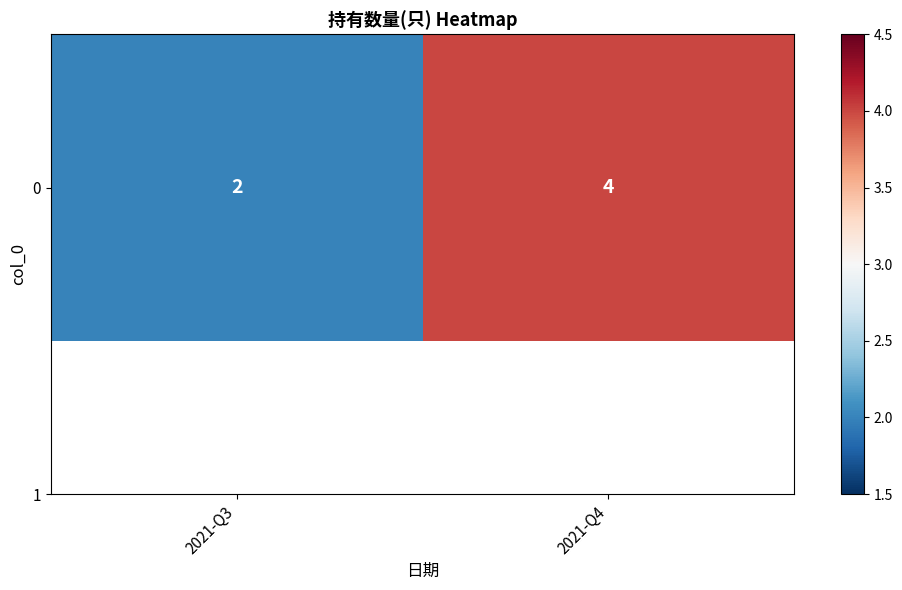

Rank the categories by value from lowest to highest.

2021-Q3, 2021-Q4